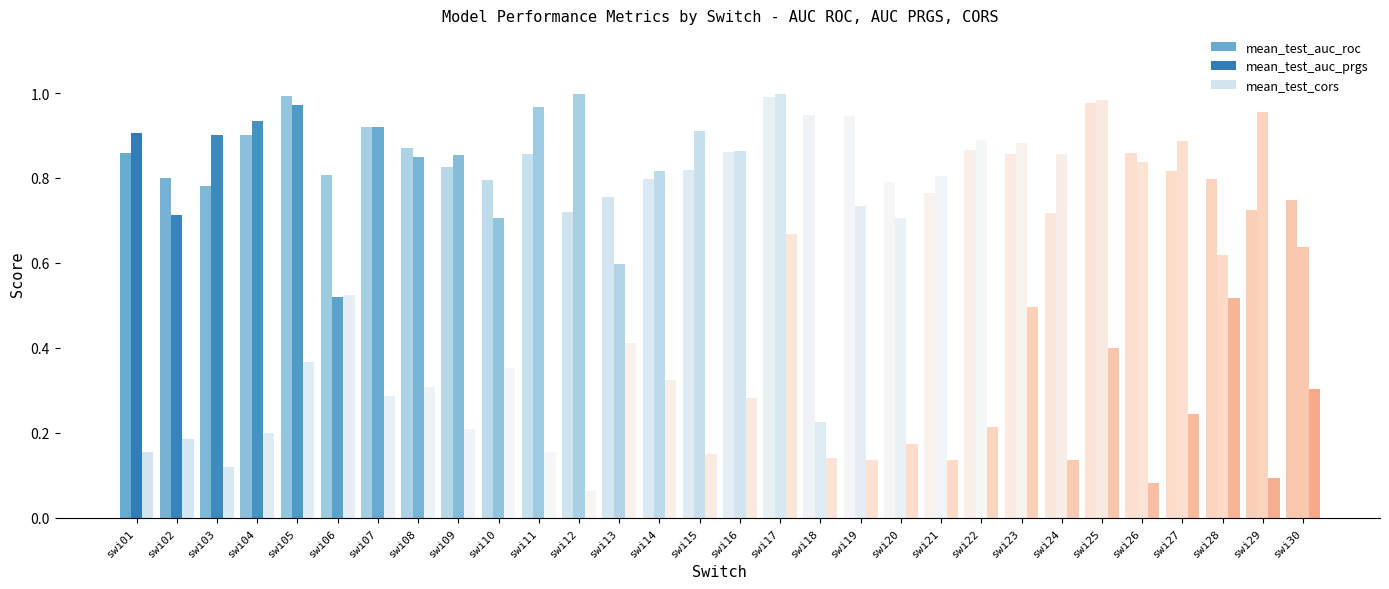

How many bars are there in each group?

3